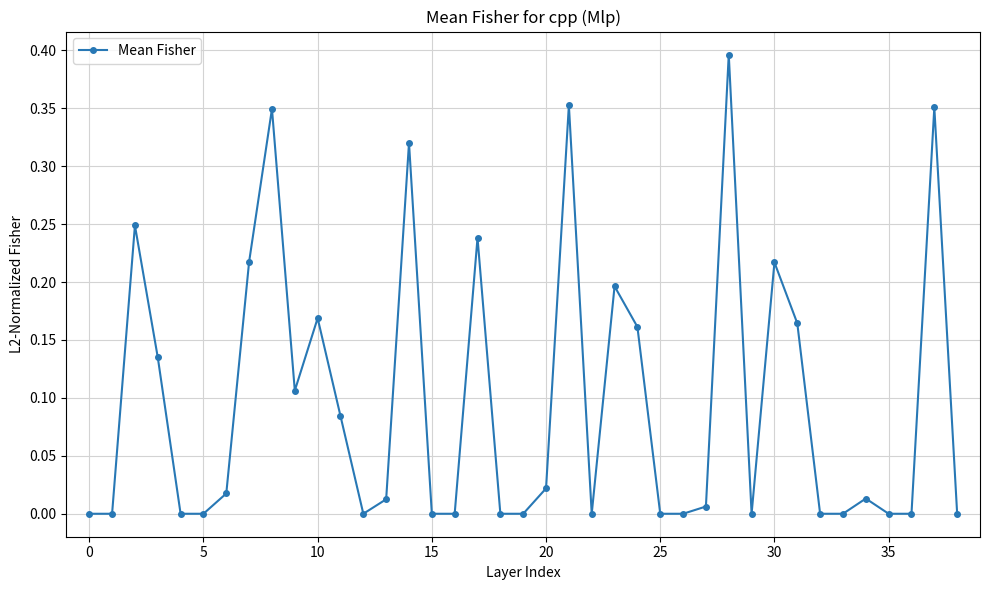

What is the sum of all values?

3.8